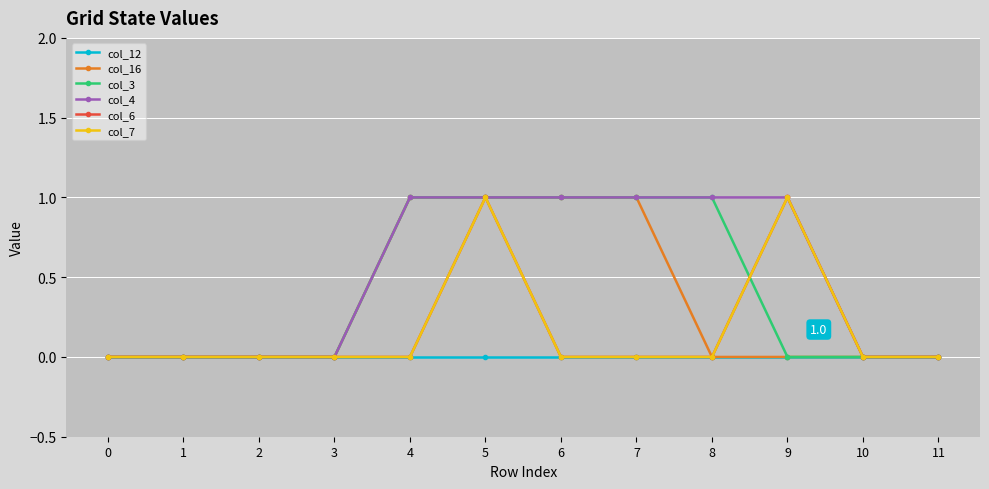

Is this an area chart (filled region under the line)?

No